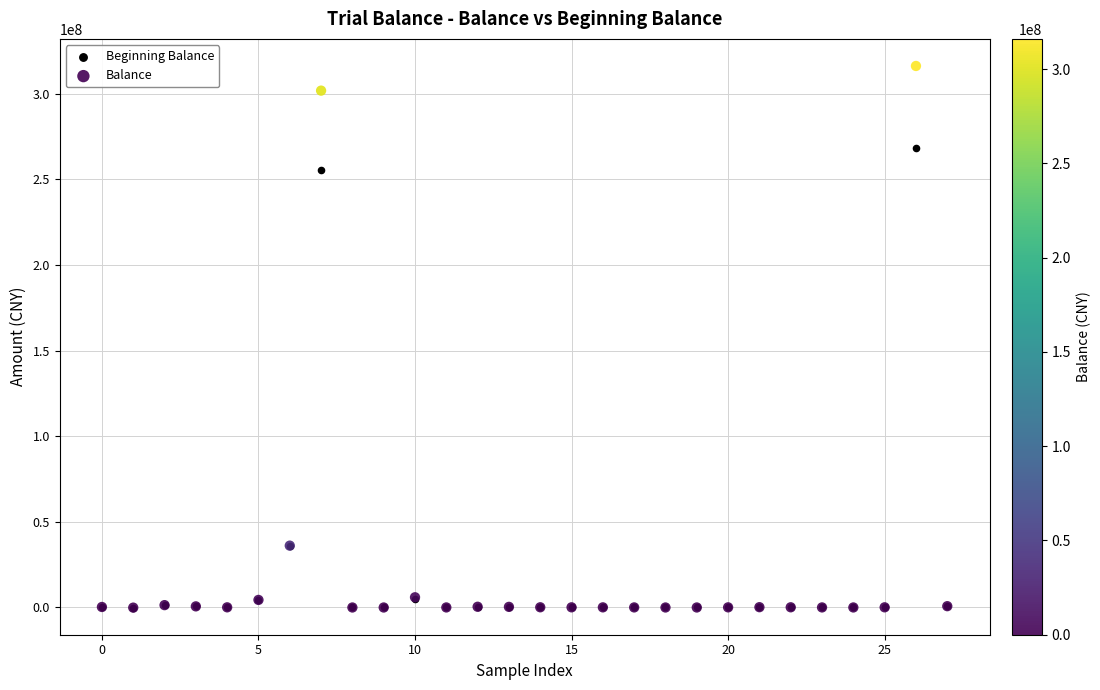

What are all the series names shown in the legend?

Beginning Balance, Balance